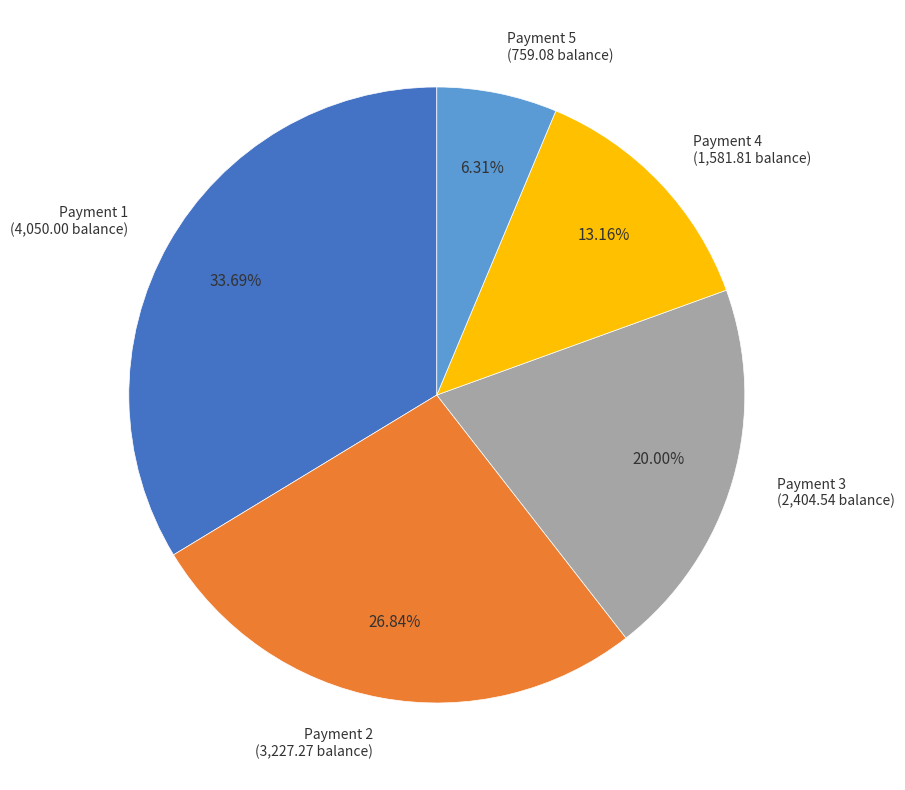

Does any single category account for the majority?

No